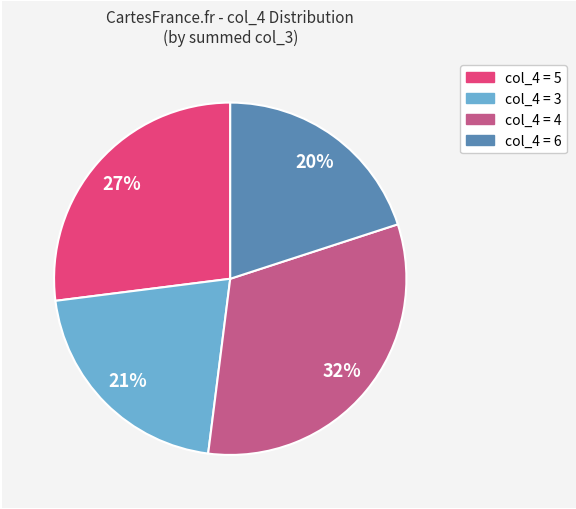

To the nearest percent, what is the difference between the largest and smallest slice percentages?

12%